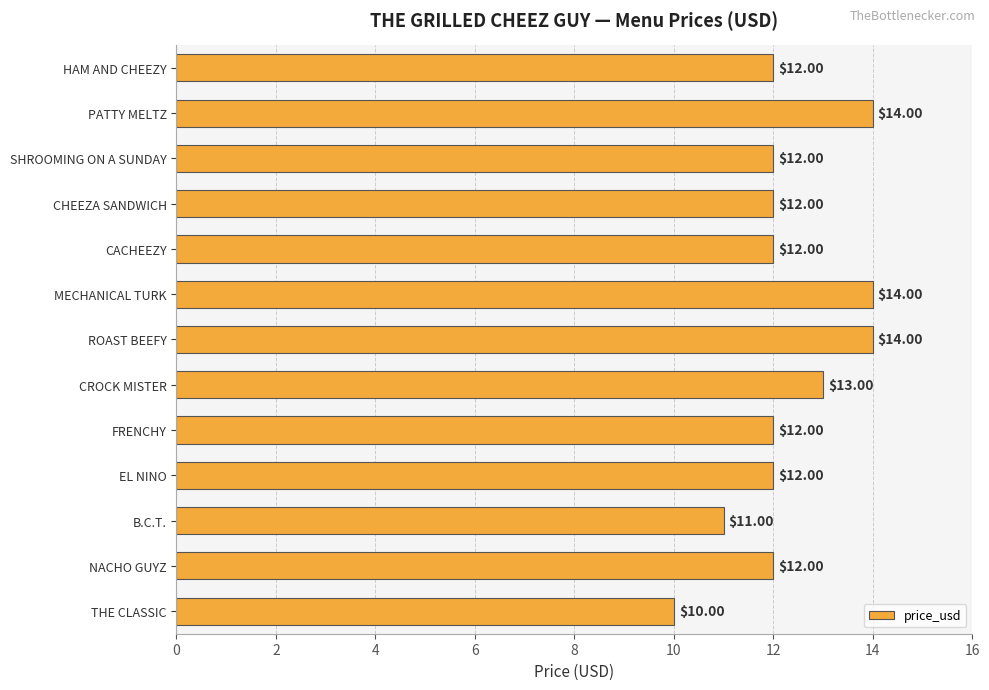

What is the ratio of the value at PATTY MELTZ to the value at THE CLASSIC?

1.4